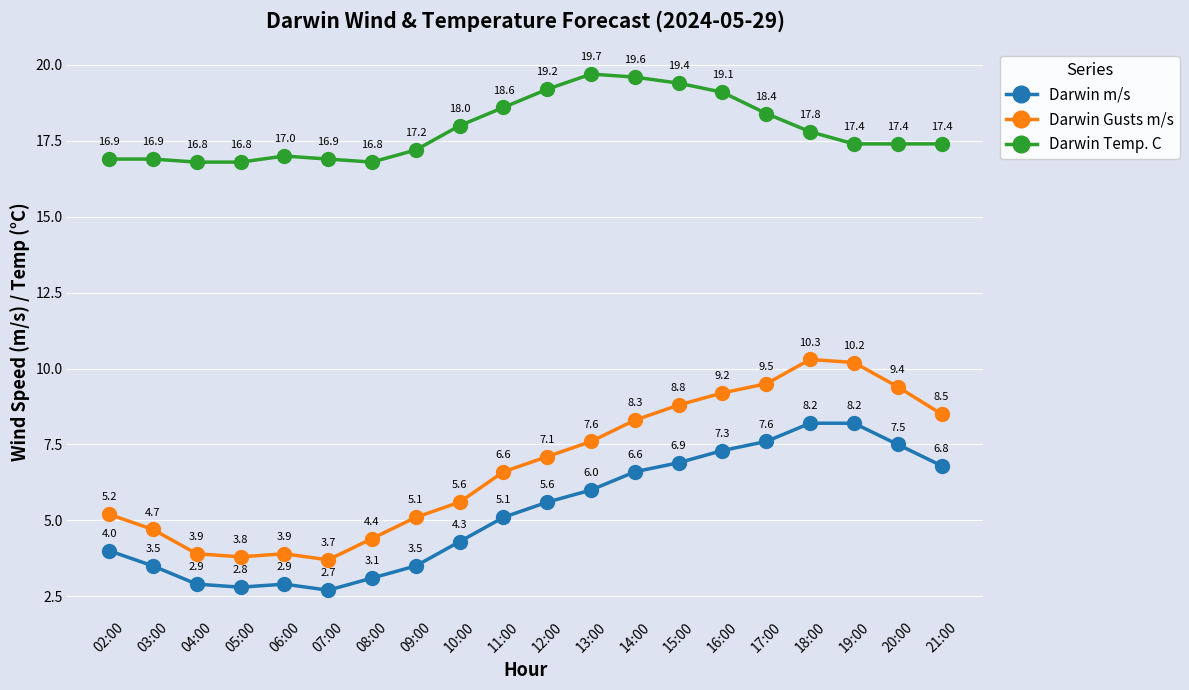

At which label is Darwin Gusts m/s closest to 7?

12:00